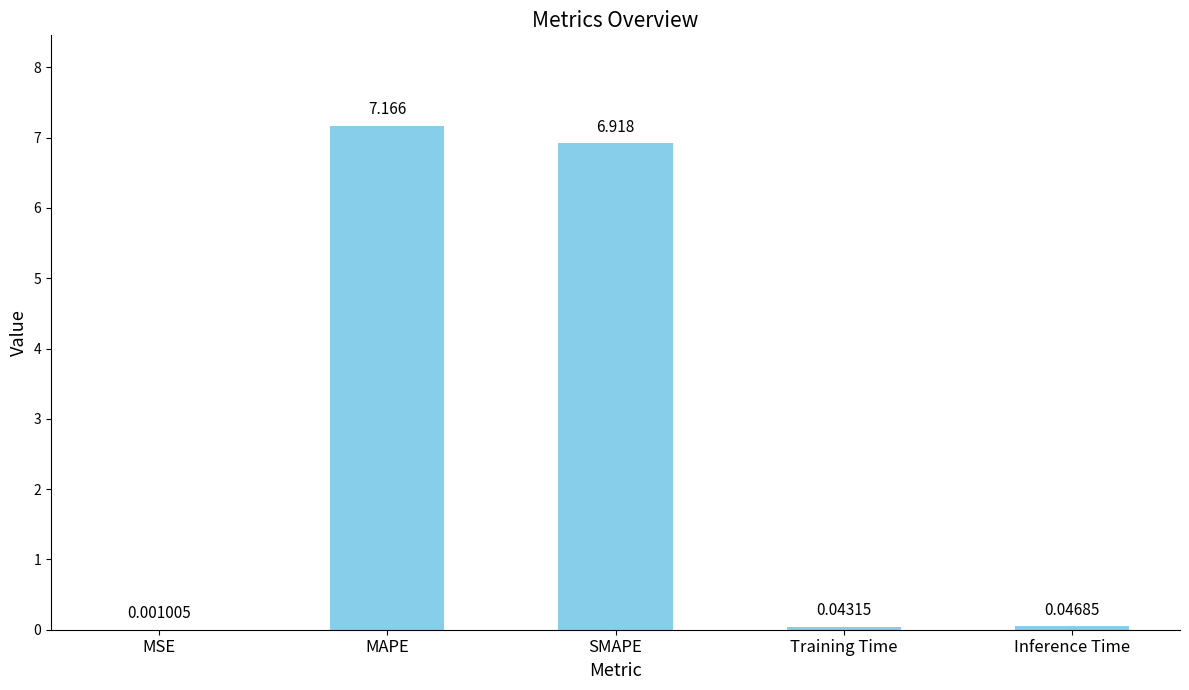

Which label corresponds to the largest value in the chart?

MAPE